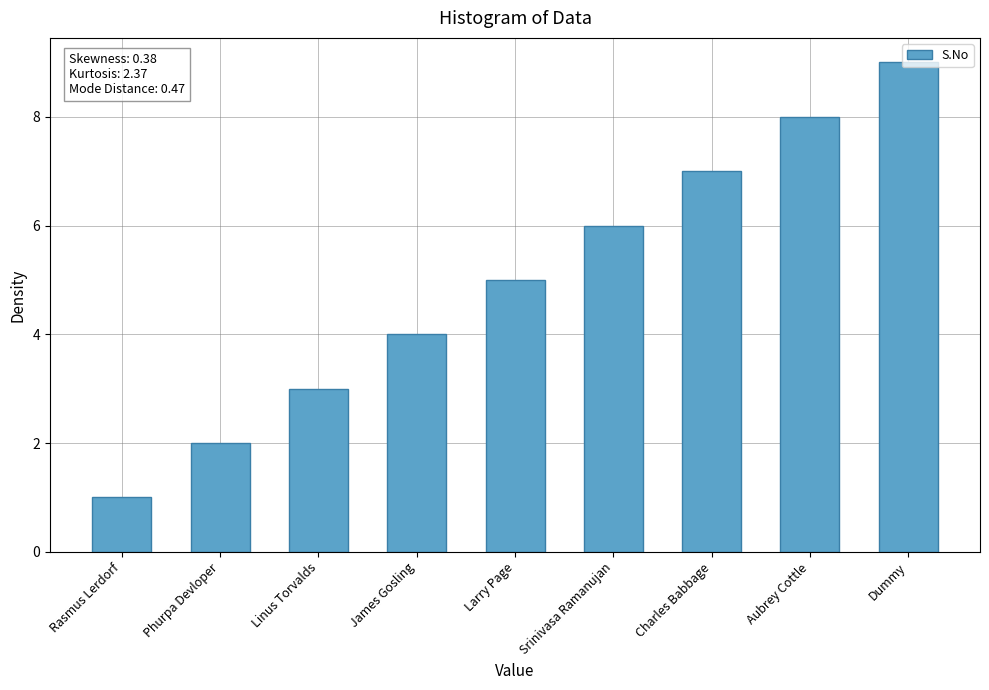

How many bars are there in total?

9